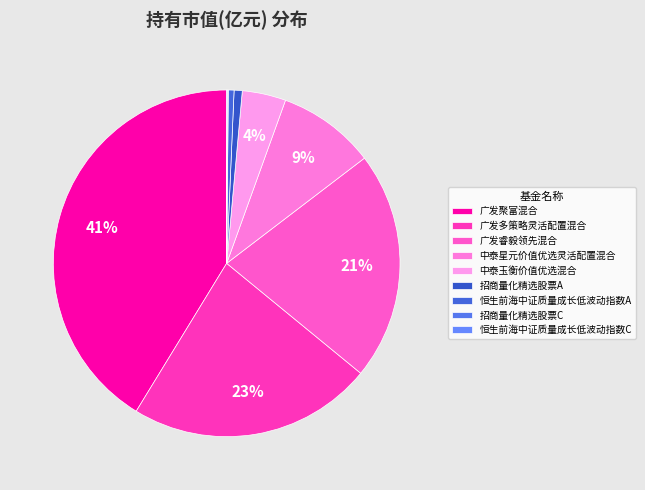

Is there any slice that represents more than half of the pie?

No